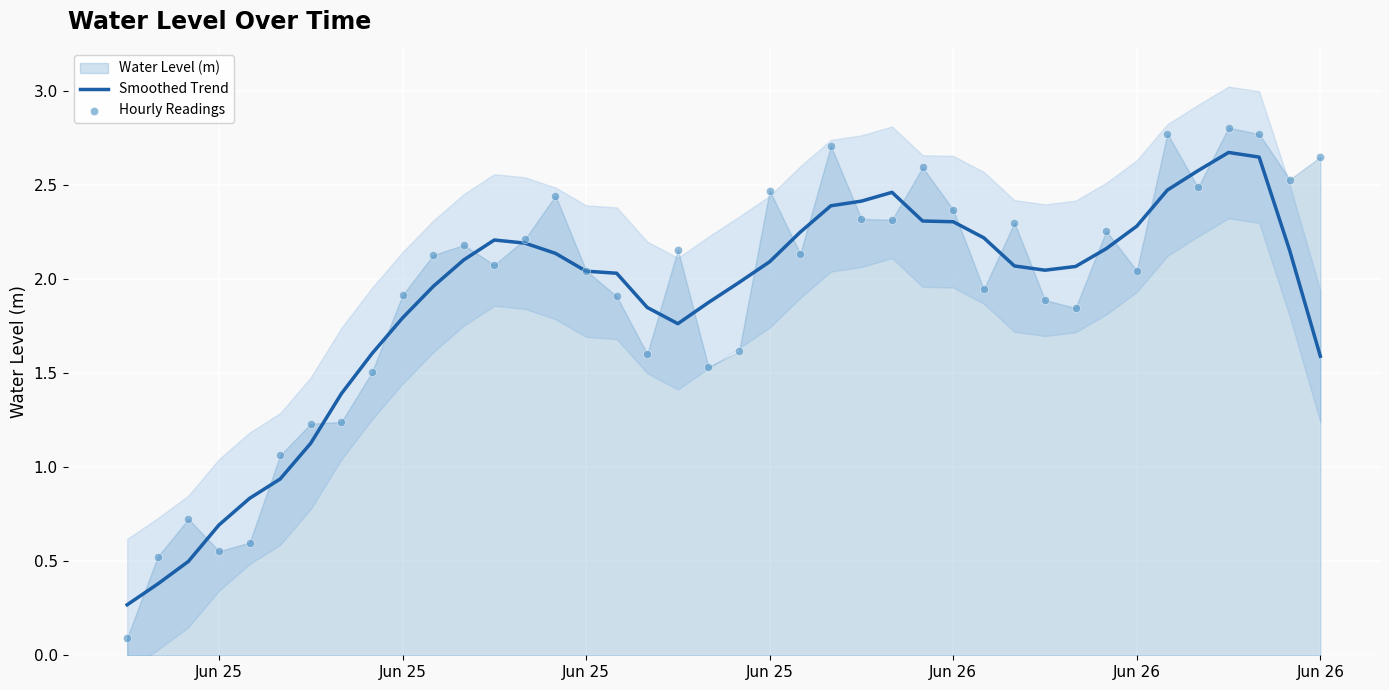

Which series has the widest spread of Y values?

Hourly Readings